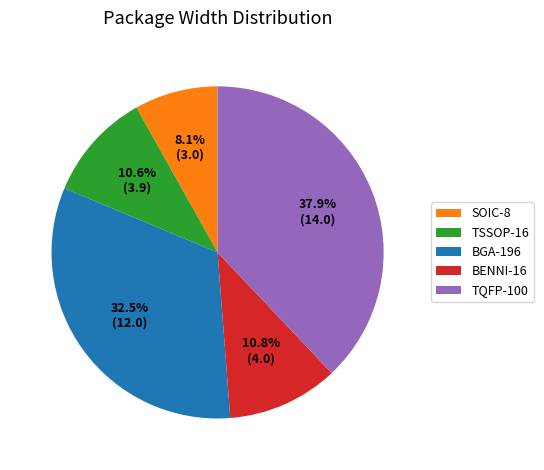

Which slice is the largest?

TQFP-100